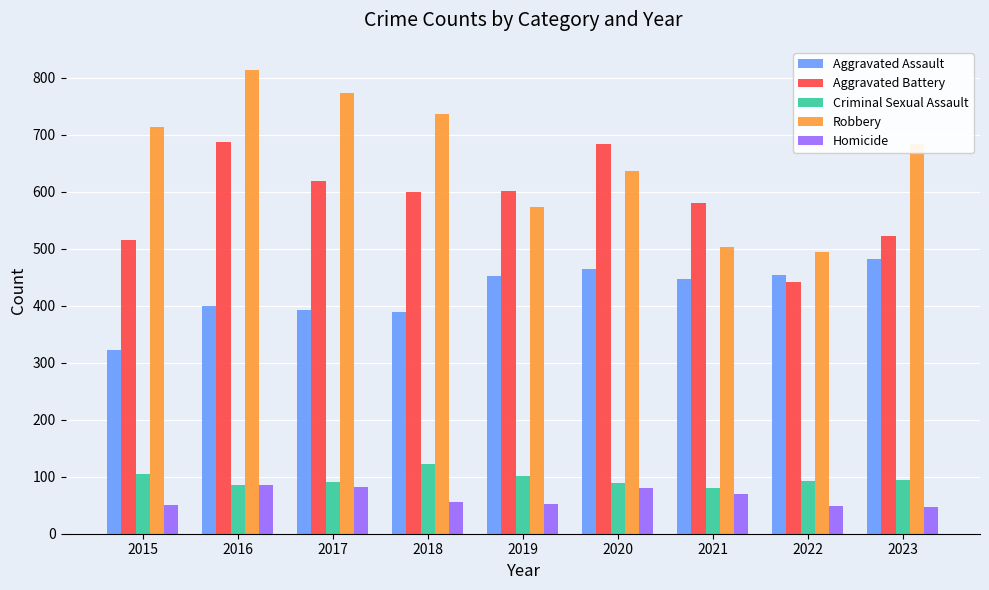

At which label does Aggravated Battery reach its minimum?

2022